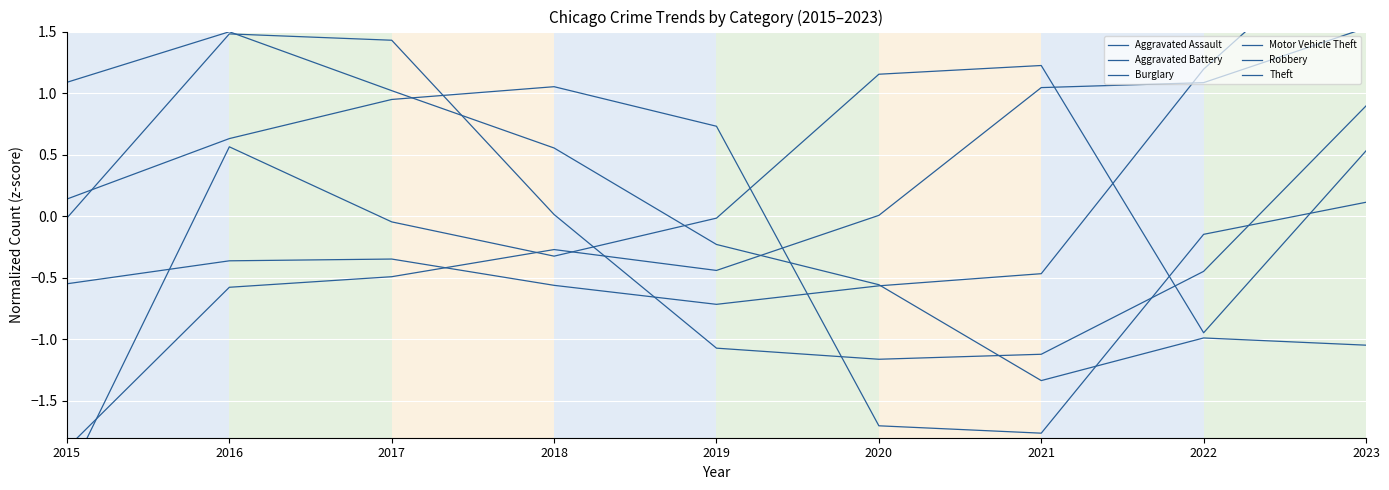

At which label does Robbery reach its peak?

2016